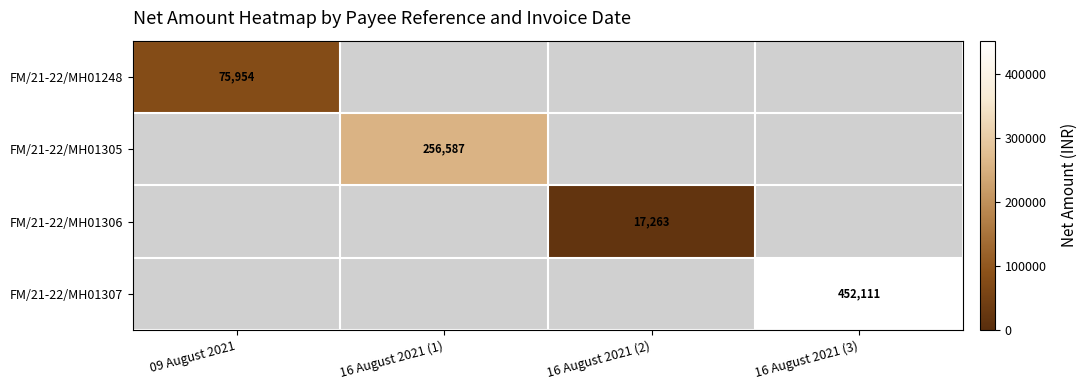

True or false: FM/21-22/MH01305 has a value of 256587 at 16 August 2021 (1).

True